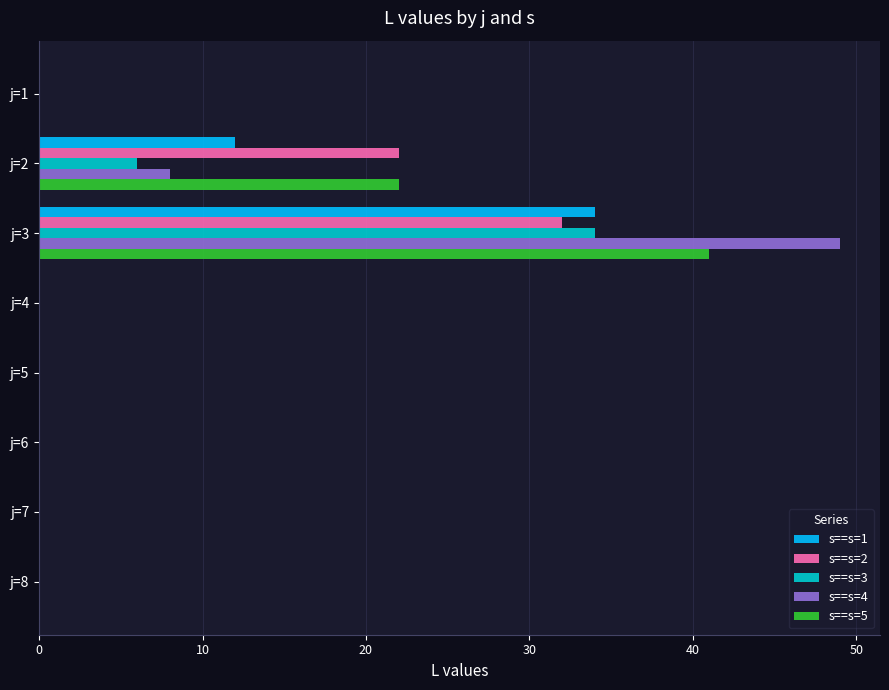

At which category is the sum across all series the highest?

j=3